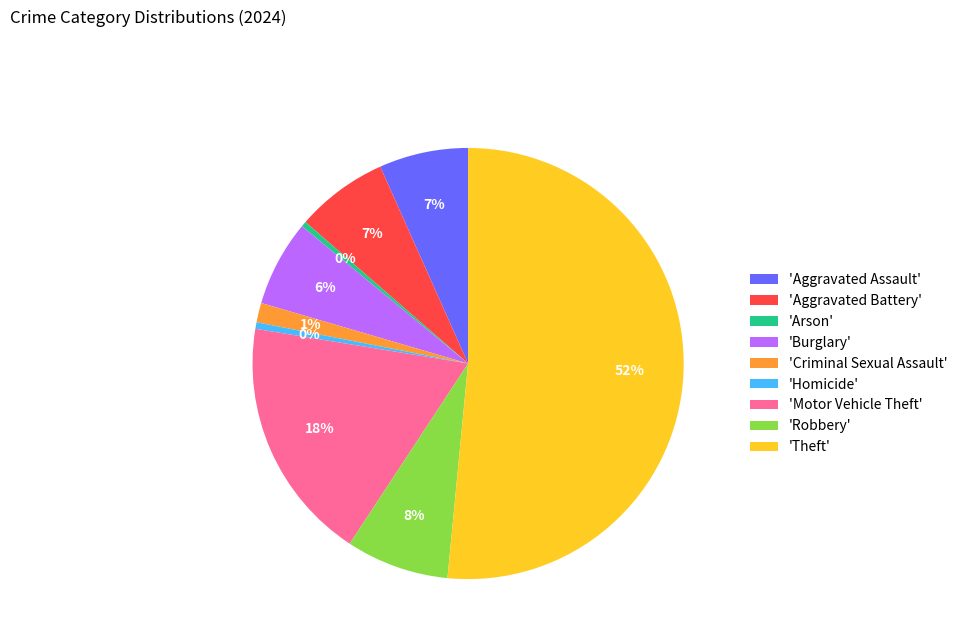

Which category has the biggest portion of the pie?

'Theft'